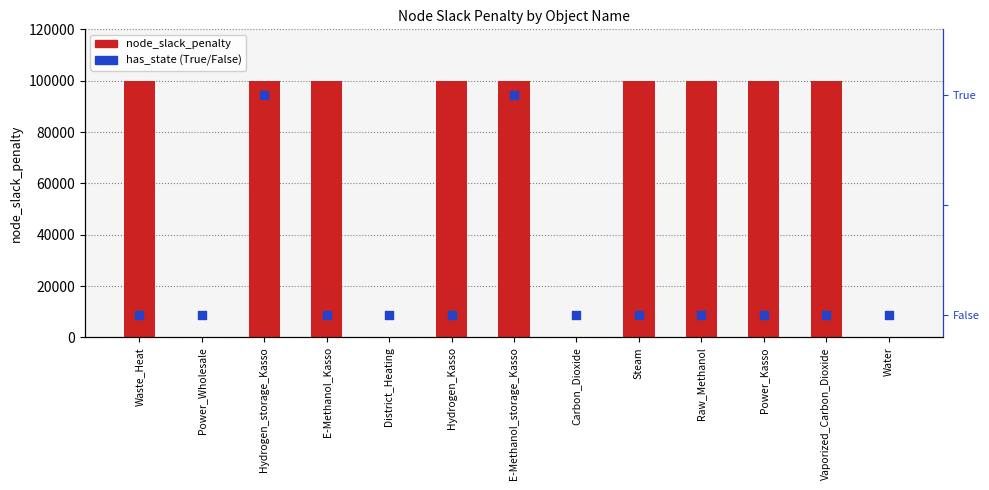

Is the value of node_slack_penalty at Vaporized_Carbon_Dioxide greater than the value of has_state at Hydrogen_Kasso?

Yes